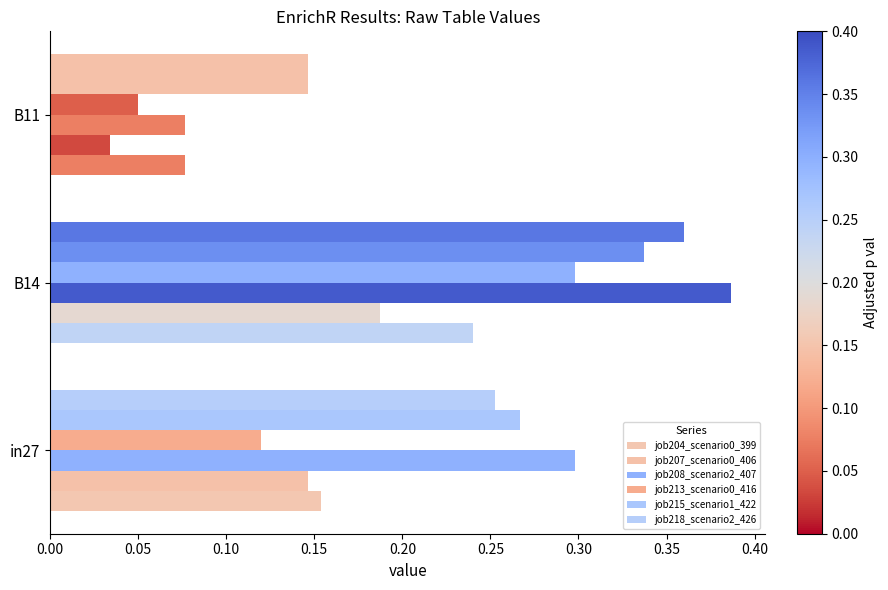

How many series are shown in this chart?

6